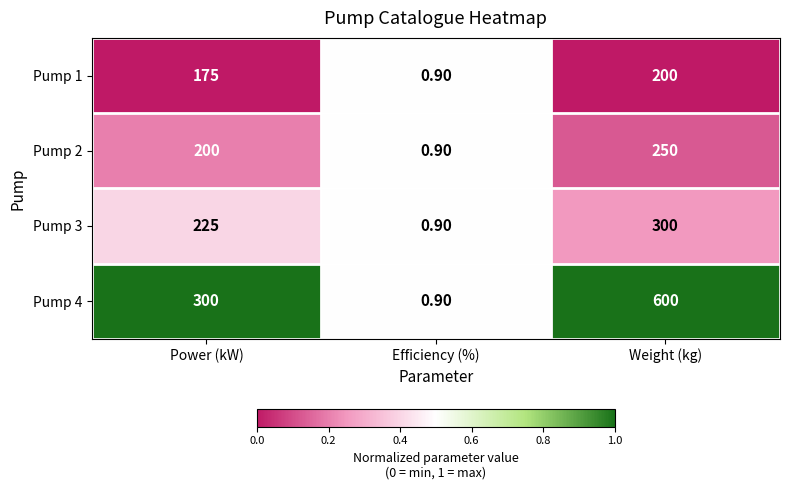

List the series in order of their peak value, lowest first.

Pump 1, Pump 2, Pump 3, Pump 4